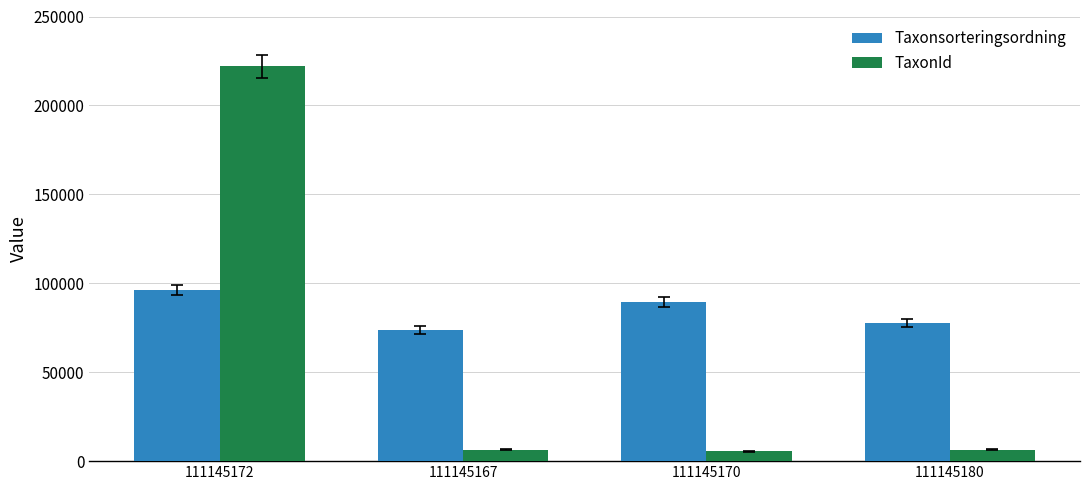

Rank the series by their maximum value, from highest to lowest.

TaxonId, Taxonsorteringsordning